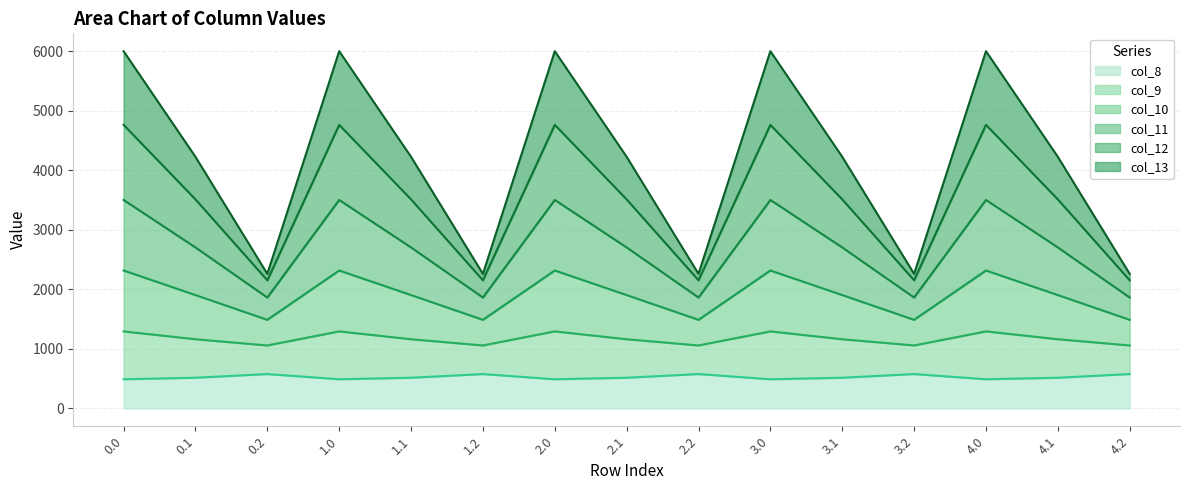

Where is the first local minimum for col_10?

0.2